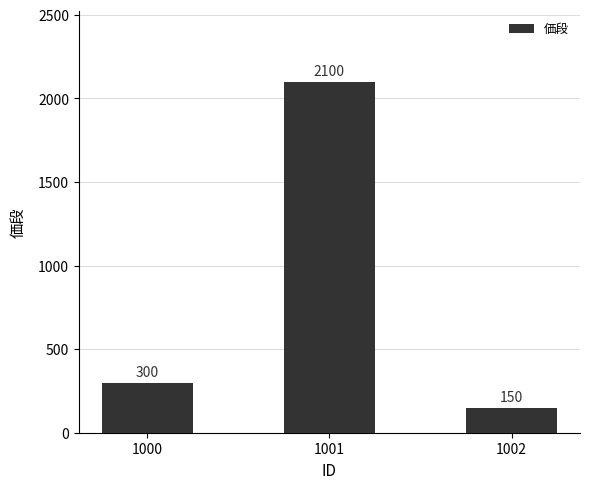

Reading left to right, extract all data points from this chart.

300	2100	150